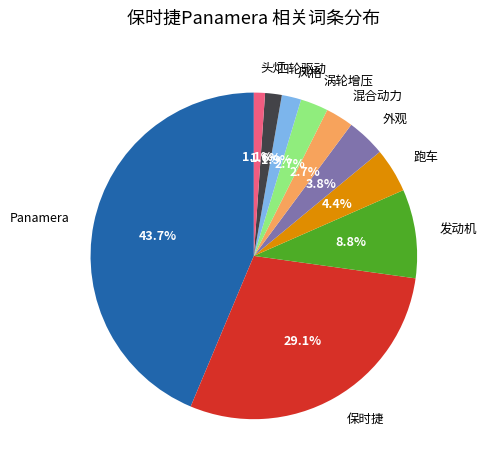

Is 外观 the majority of the pie?

No